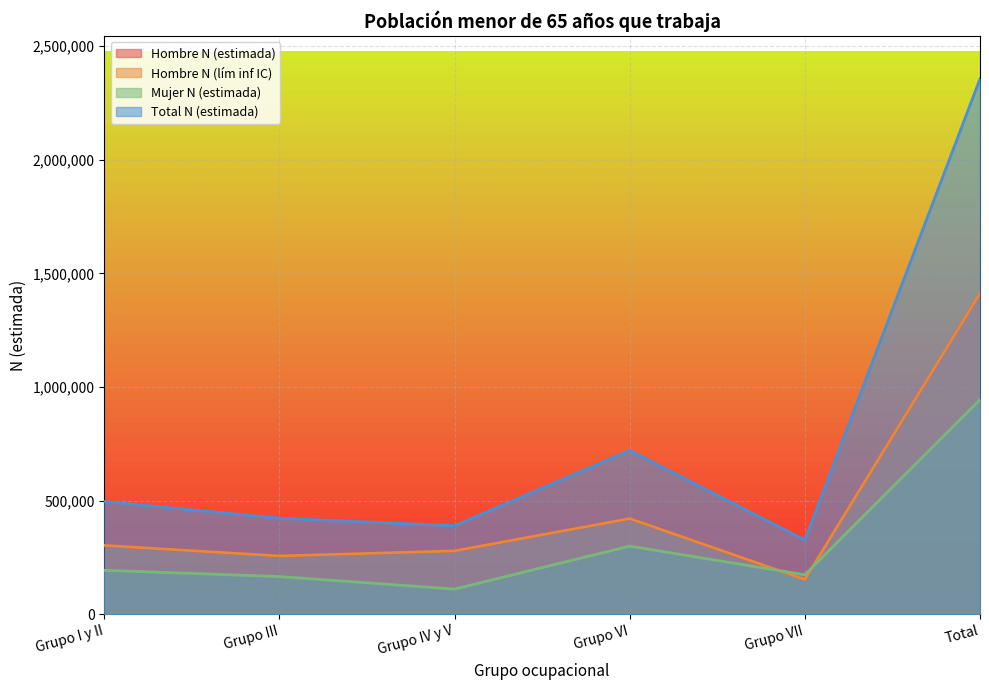

What is the label of the 4th point from the left?

Grupo VI